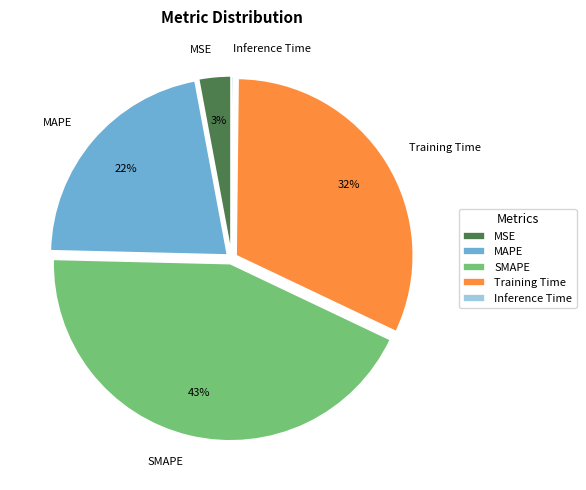

To the nearest percent, what is the difference between the largest and smallest slice percentages?

43%